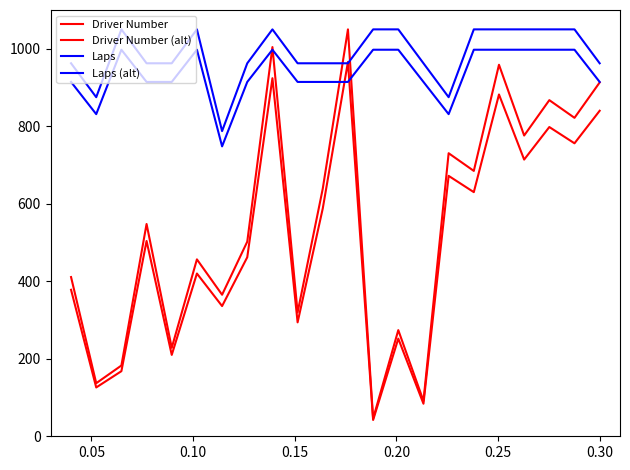

What is the minimum value shown in the chart?

42.0